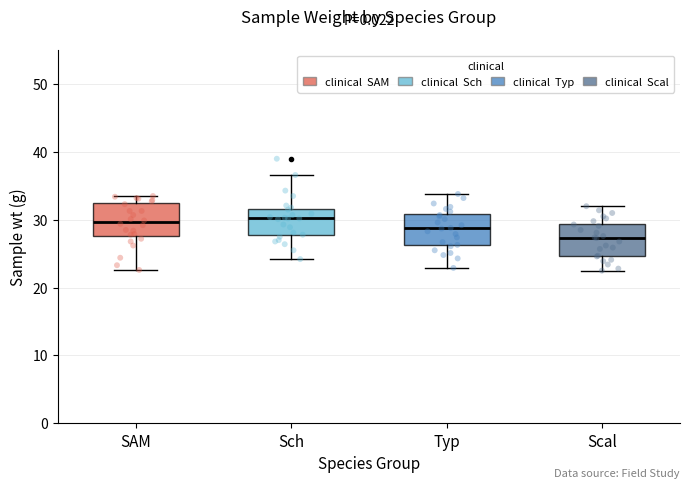

Reading left to right, transcribe this box plot: for each box, give where its median line is, the range the box spans, and where its two whiskers end, as read against the y-axis. The values are not printed on the chart, so give them approximately, as read against the axis.

SAM: median 30, box 28 to 32, whiskers 23 to 34
Sch: median 30, box 28 to 32, whiskers 24 to 37
Typ: median 29, box 26 to 31, whiskers 23 to 34
Scal: median 27, box 25 to 29, whiskers 23 to 32